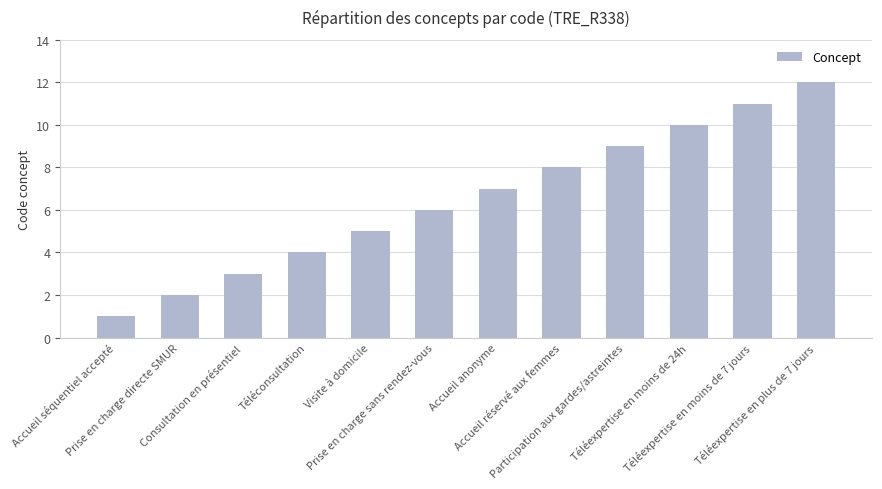

What is the sum of the values at Participation aux gardes/astreintes and Téléexpertise en plus de 7 jours?

21